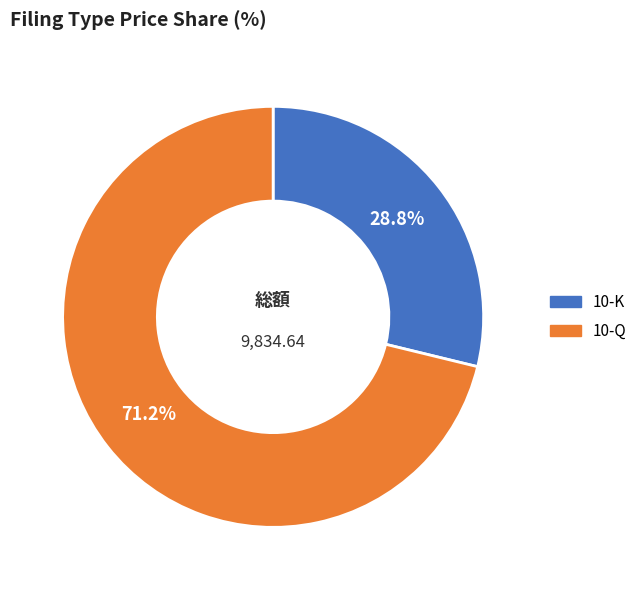

Rank the categories by value from highest to lowest.

10-Q, 10-K